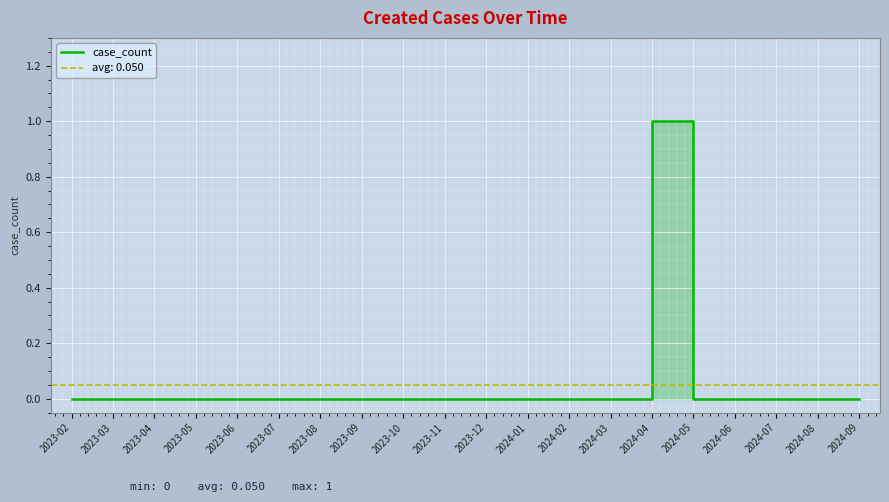

List the labels in order of value, smallest first.

2023-02, 2023-03, 2023-04, 2023-05, 2023-06, 2023-07, 2023-08, 2023-09, 2023-10, 2023-11, 2023-12, 2024-01, 2024-02, 2024-03, 2024-05, 2024-06, 2024-07, 2024-08, 2024-09, 2024-04